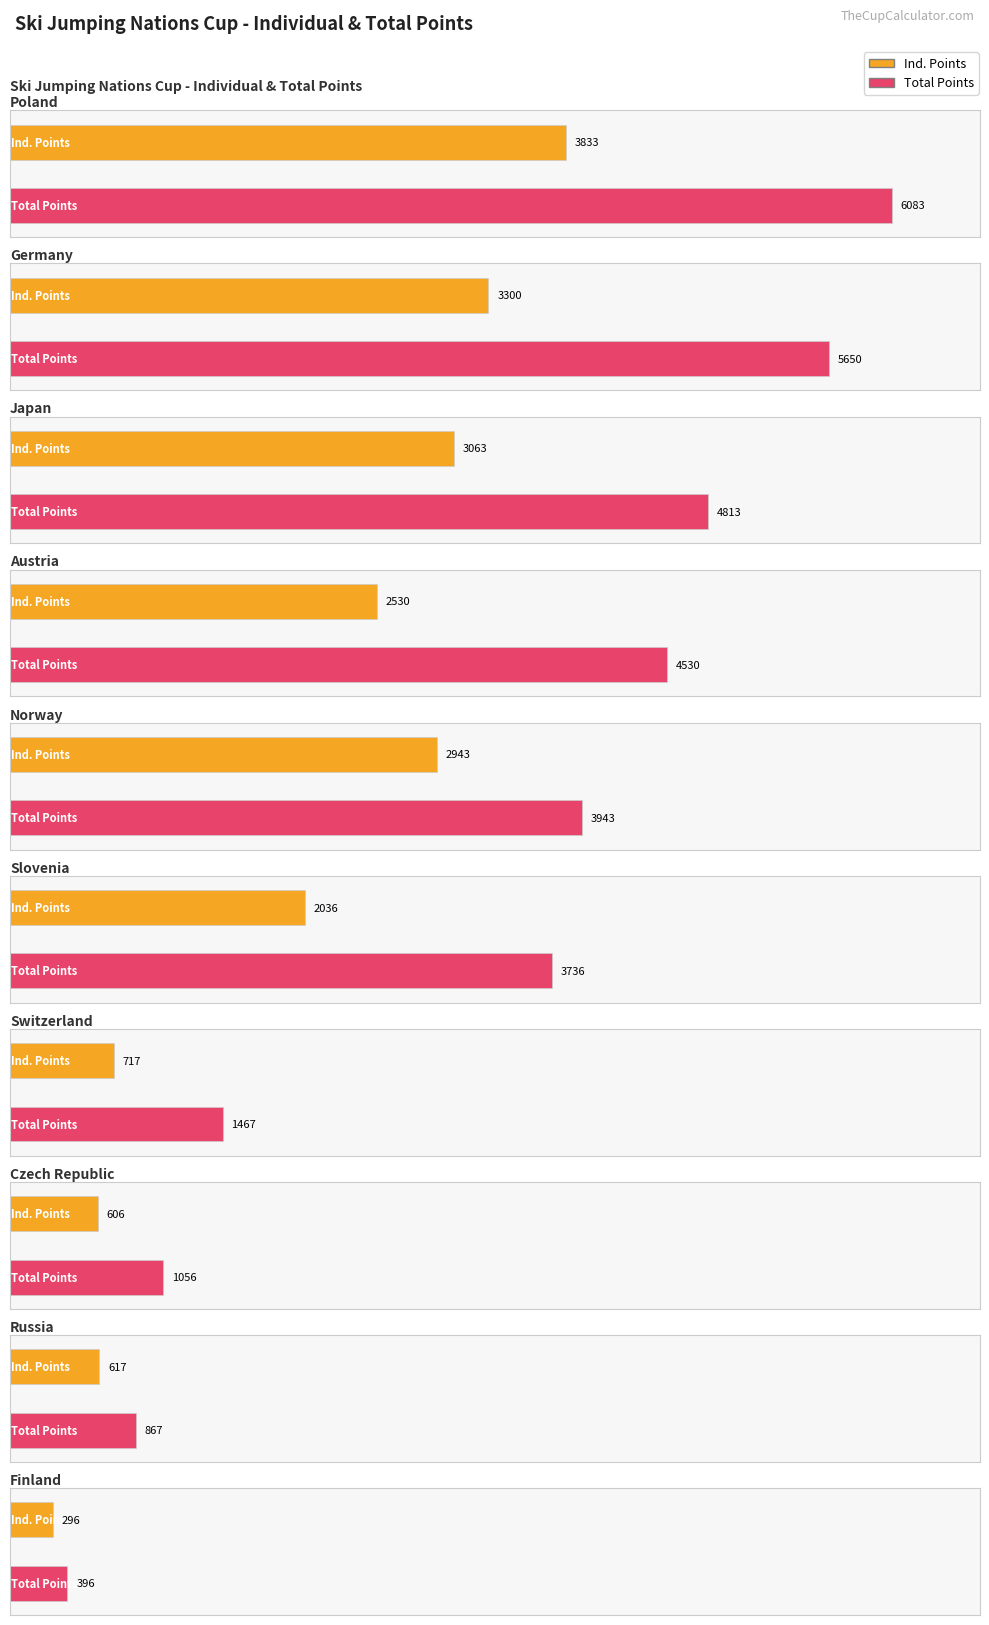

At which label is Ind. closest to 1920?

Slovenia